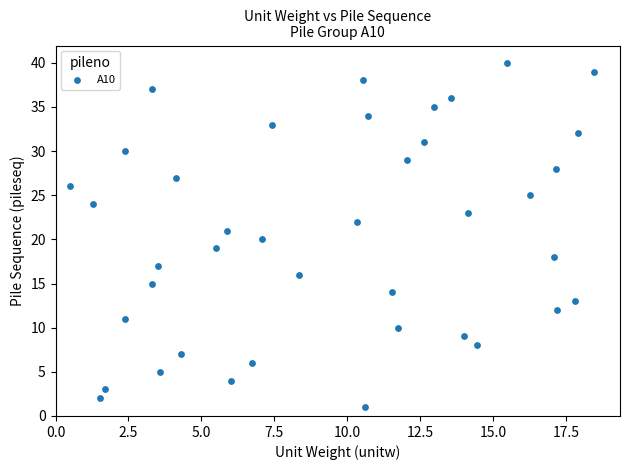

What is the range of Y values (max minus min)?

39